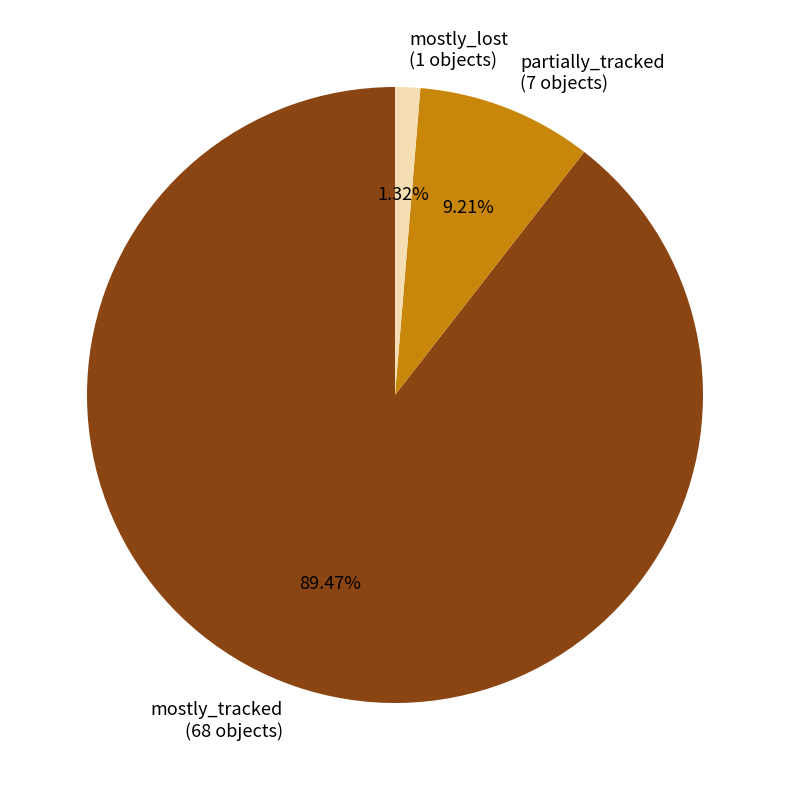

Approximately how many times larger is the value at partially_tracked compared to mostly_tracked?

0.1